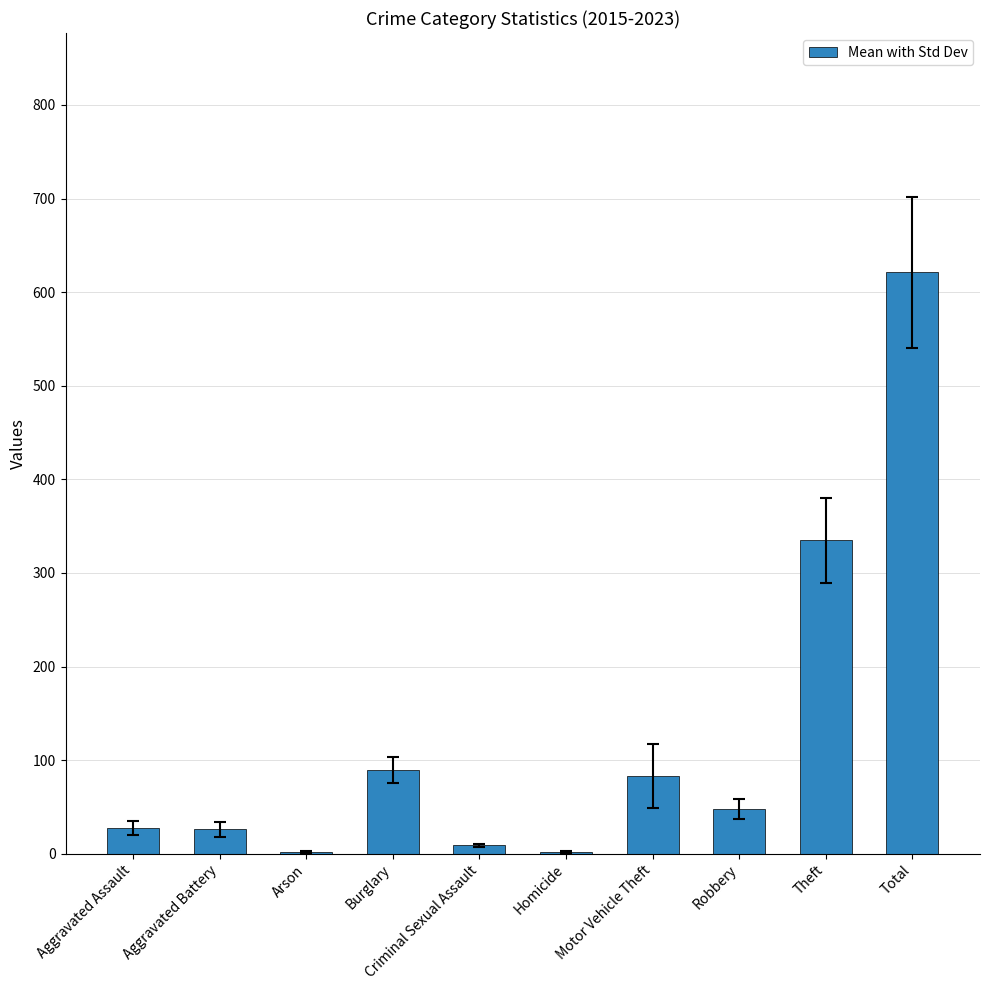

Are the bars horizontal?

No